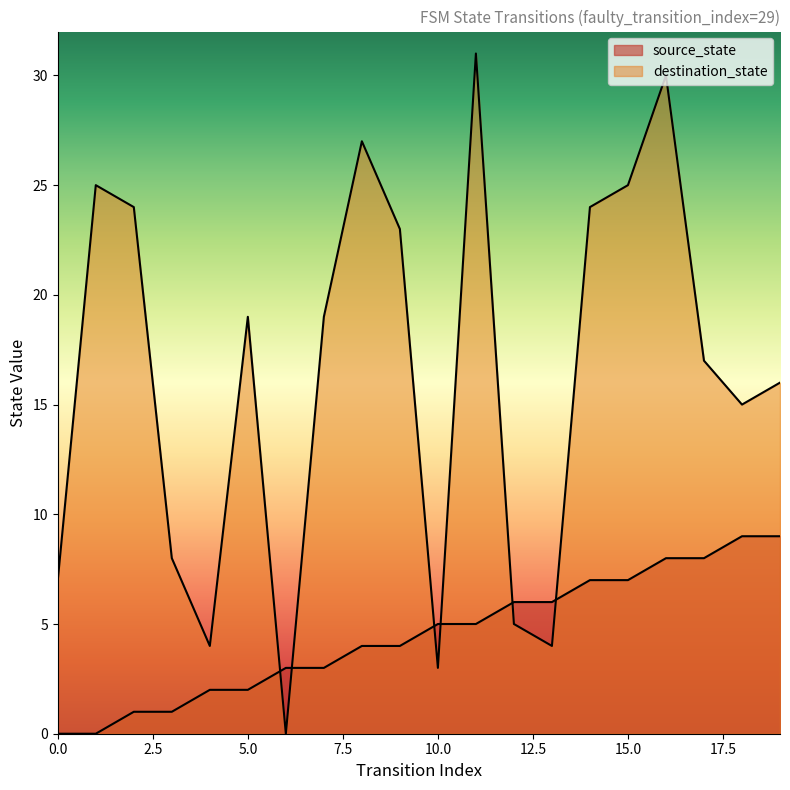

Which label corresponds to the largest value in the chart?

11